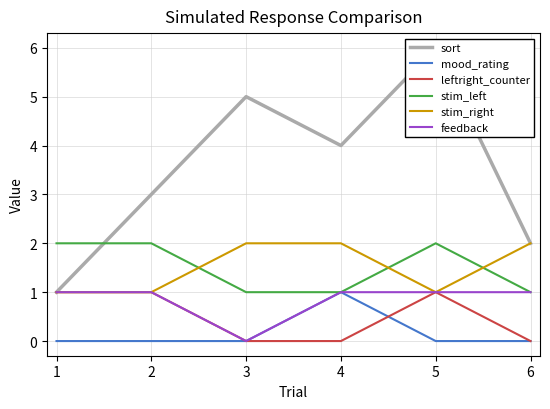

The feedback series shows 1 at 6. True or false?

True